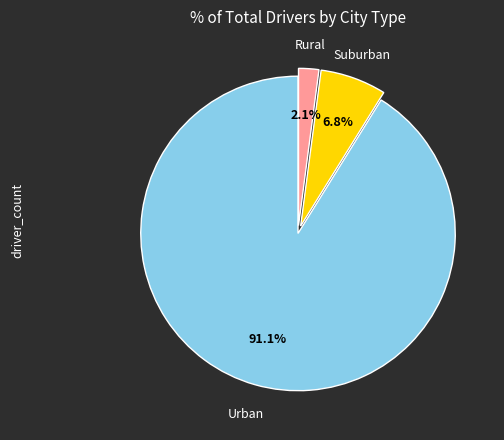

Is there any slice that represents more than half of the pie?

Yes